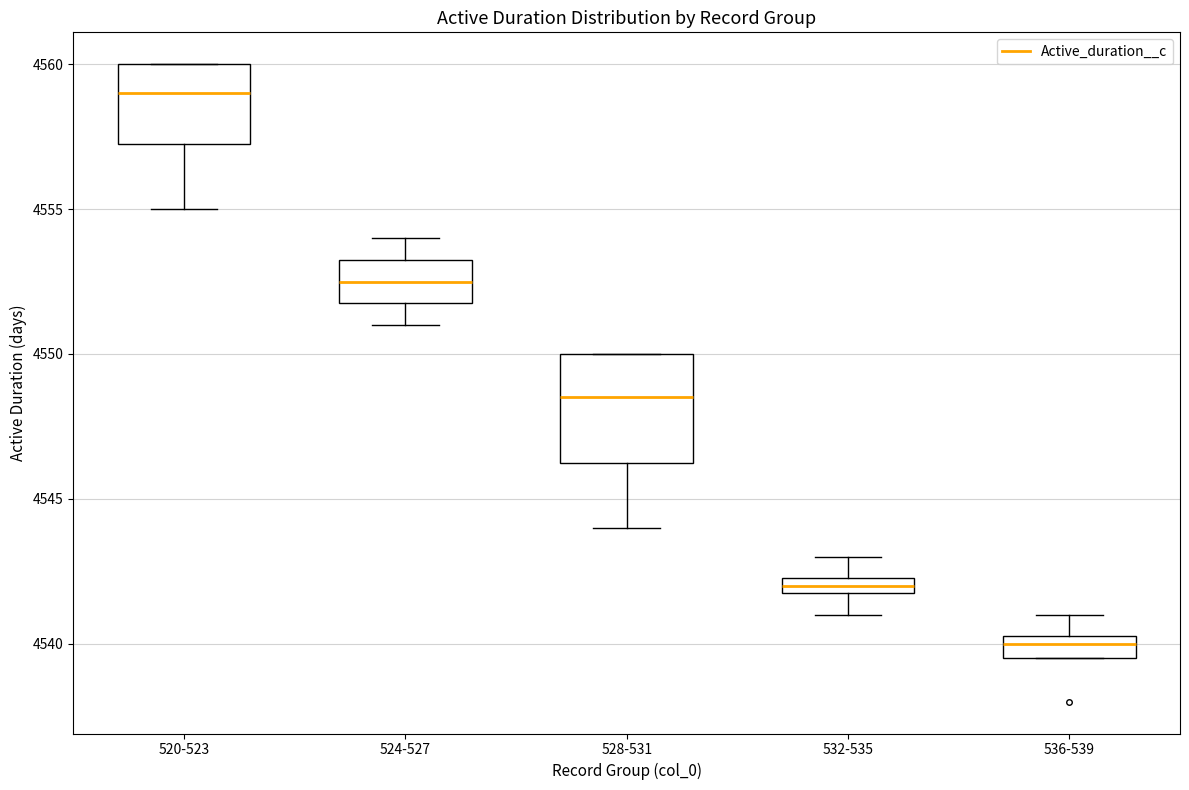

Where does the lower whisker of the box for 524-527 end on the y-axis? The values are not printed on the chart, so give them approximately, as read against the axis.

4551.0